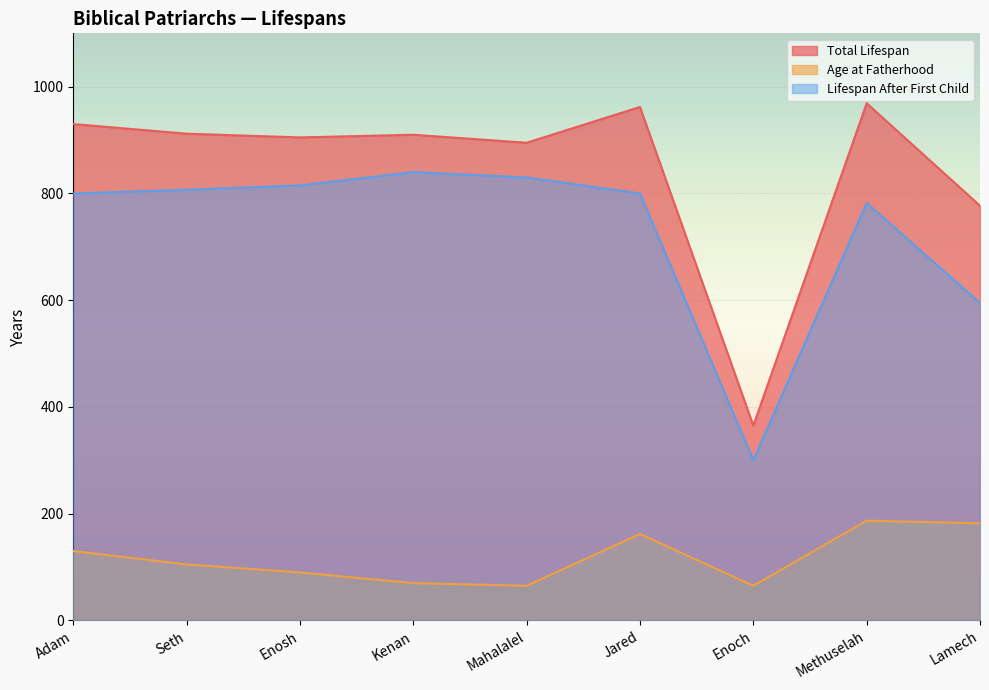

What is the label of the 4th point from the right?

Jared